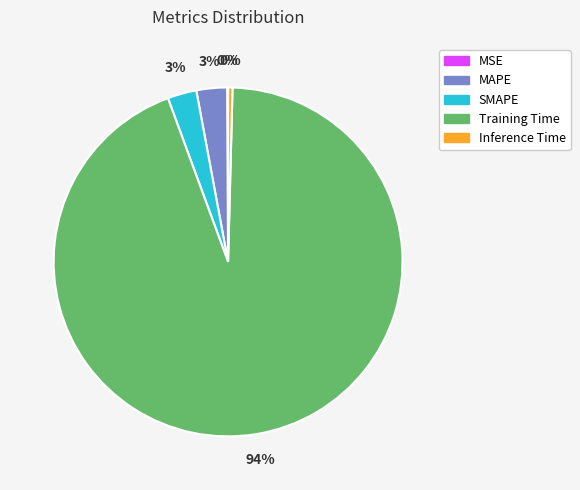

The MAPE slice represents 3% of the pie. True or false?

True